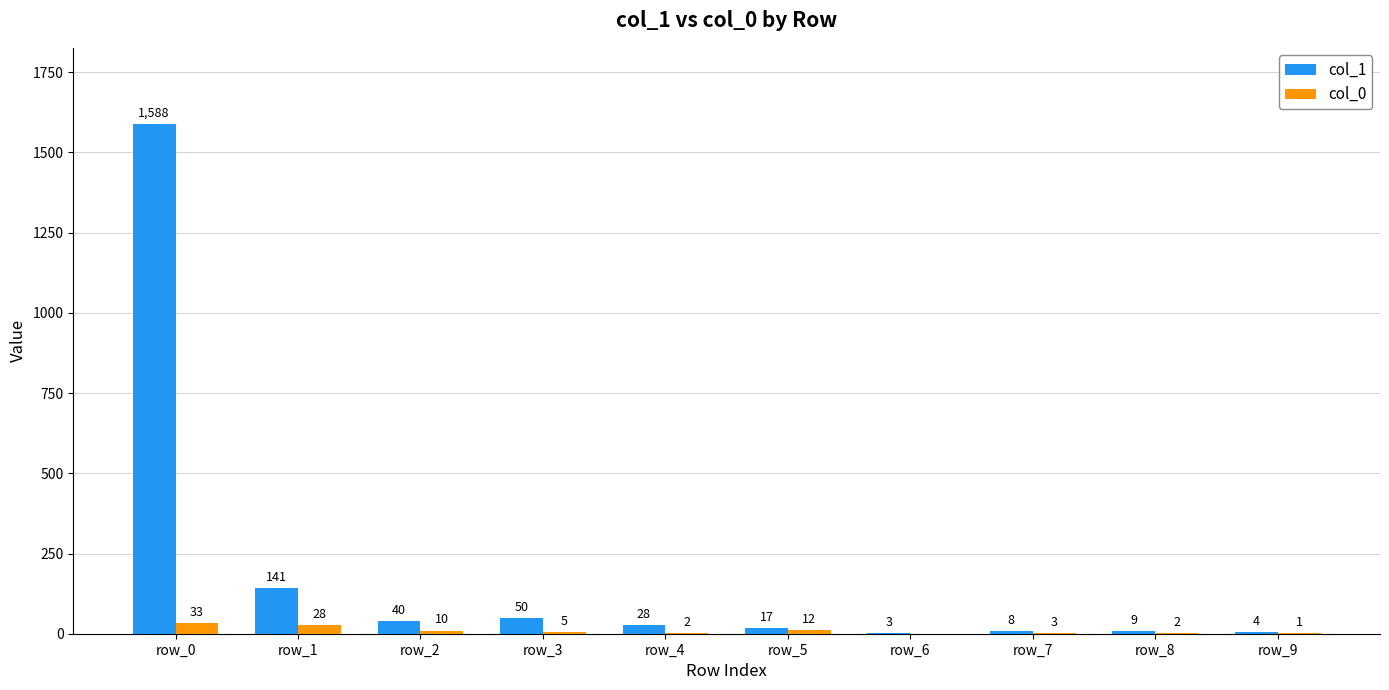

Reading right to left, extract all data points from this chart.

col_1: 4	9	8	3	17	28	50	40	141	1588
col_0: 1	2	3	0	12	2	5	10	28	33